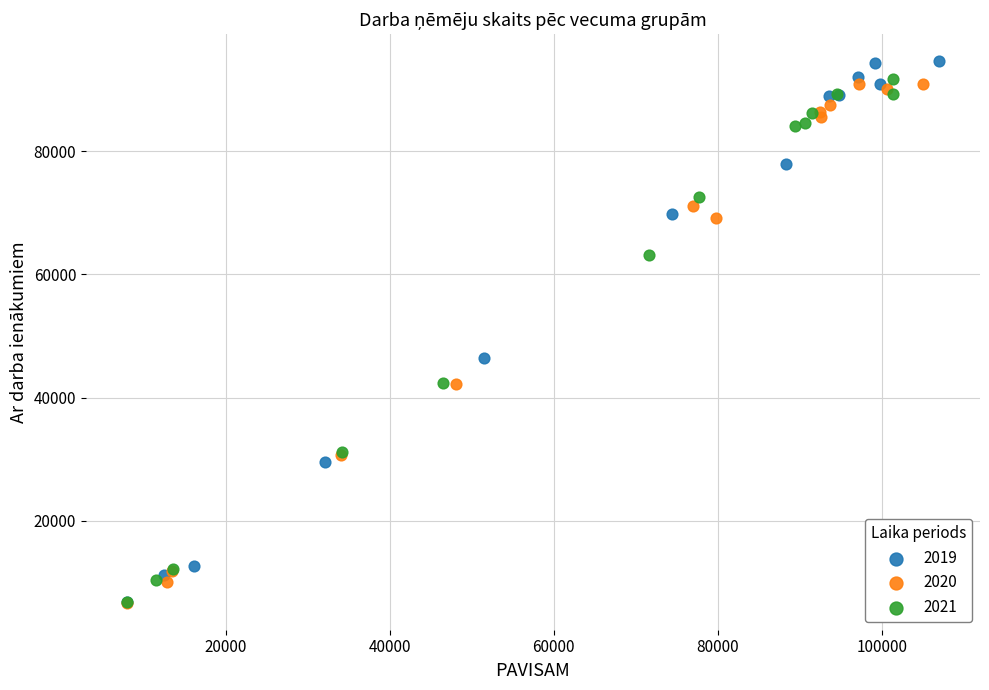

Which series reaches the maximum Y coordinate?

2019